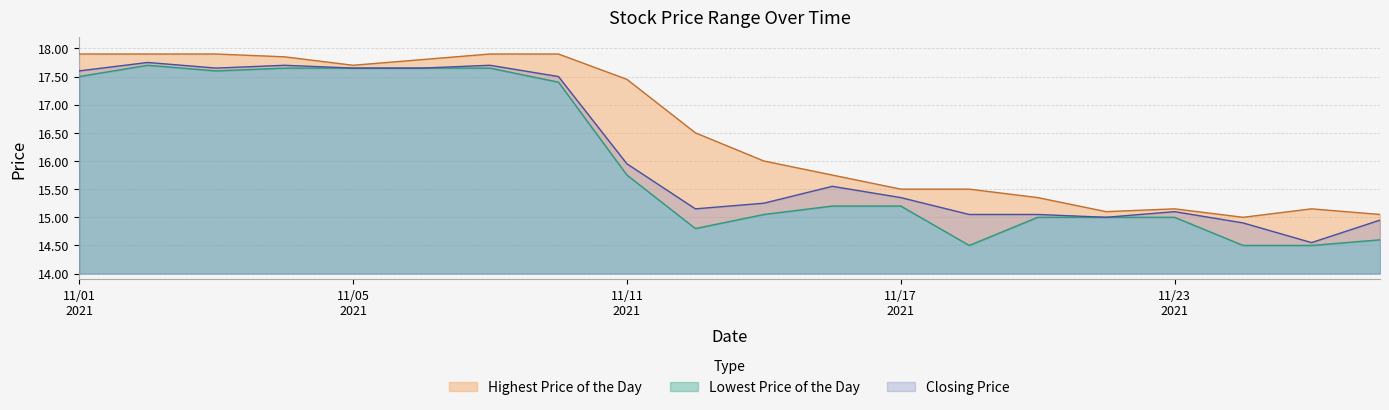

Where is Closing Price nearest to the value 16?

11/11
2021